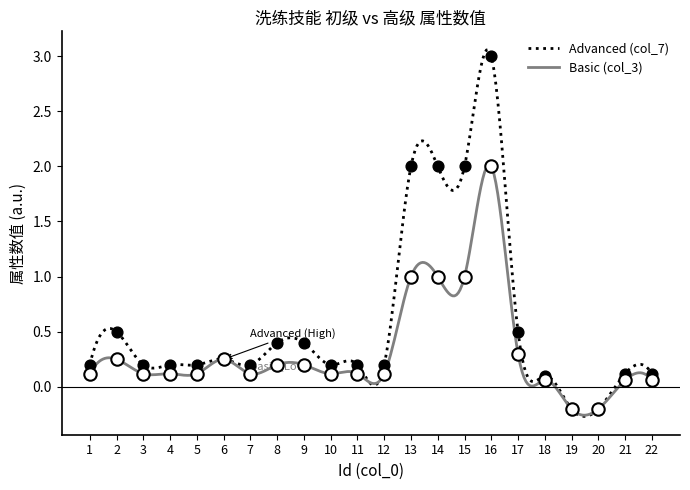

Which series has the largest Y range (max minus min)?

Advanced (col_7)